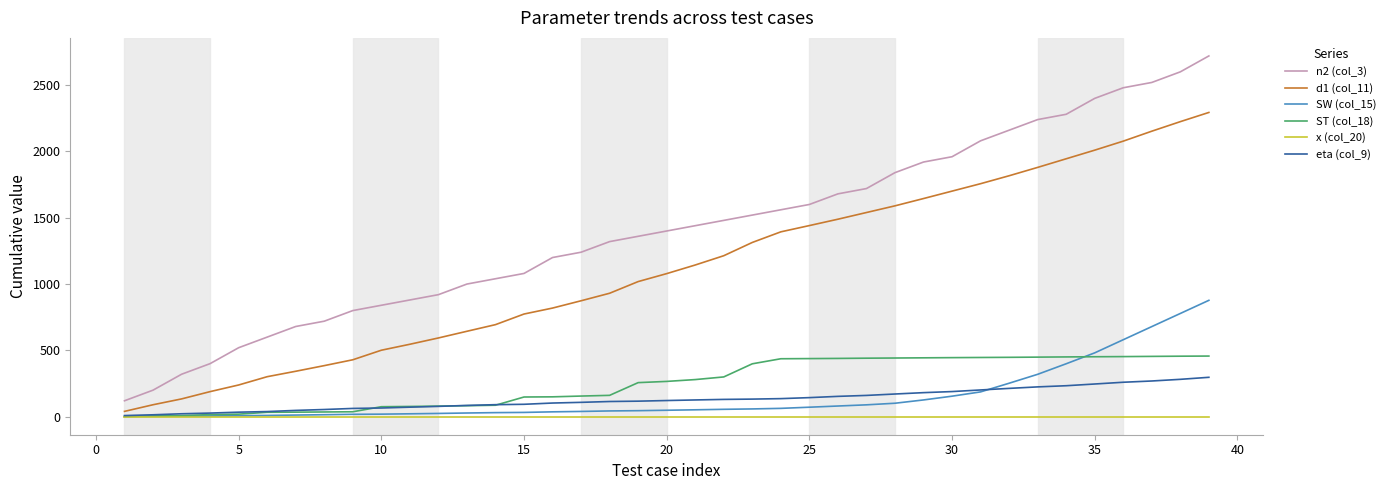

How many lines are shown in the chart?

6